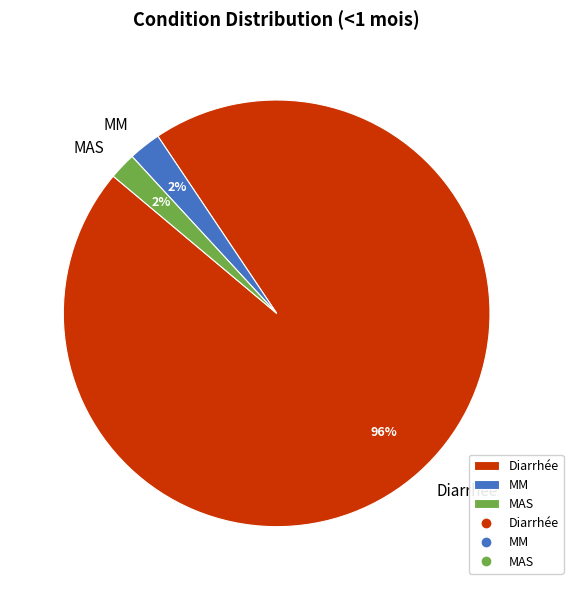

To the nearest percent, what percentage of the pie is MAS?

2%